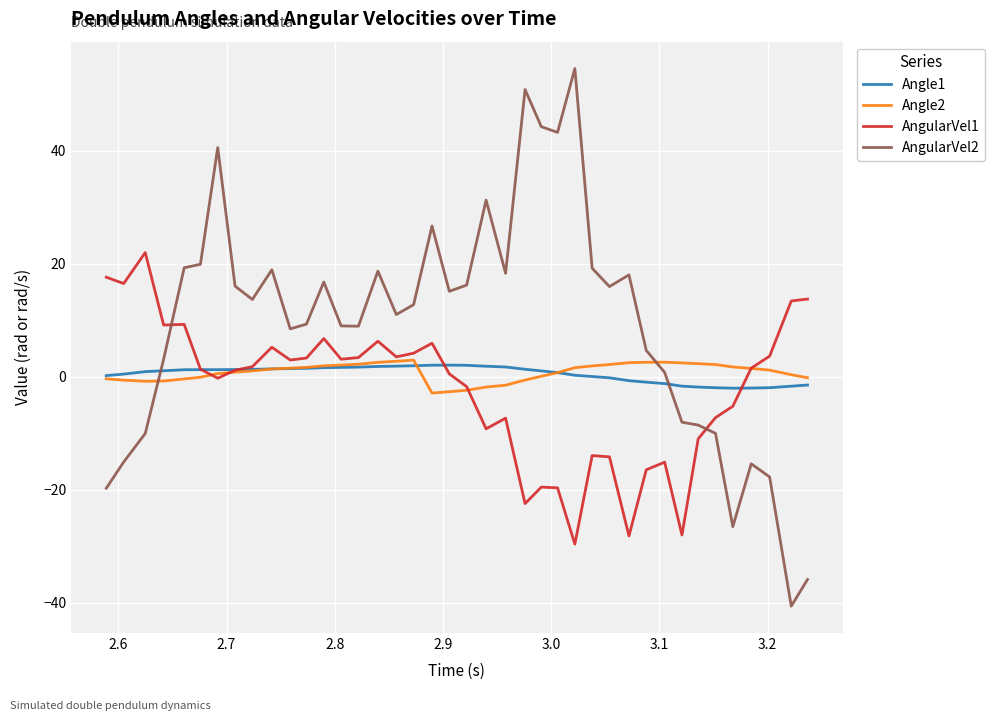

What is the maximum value for AngularVel1?

22.0